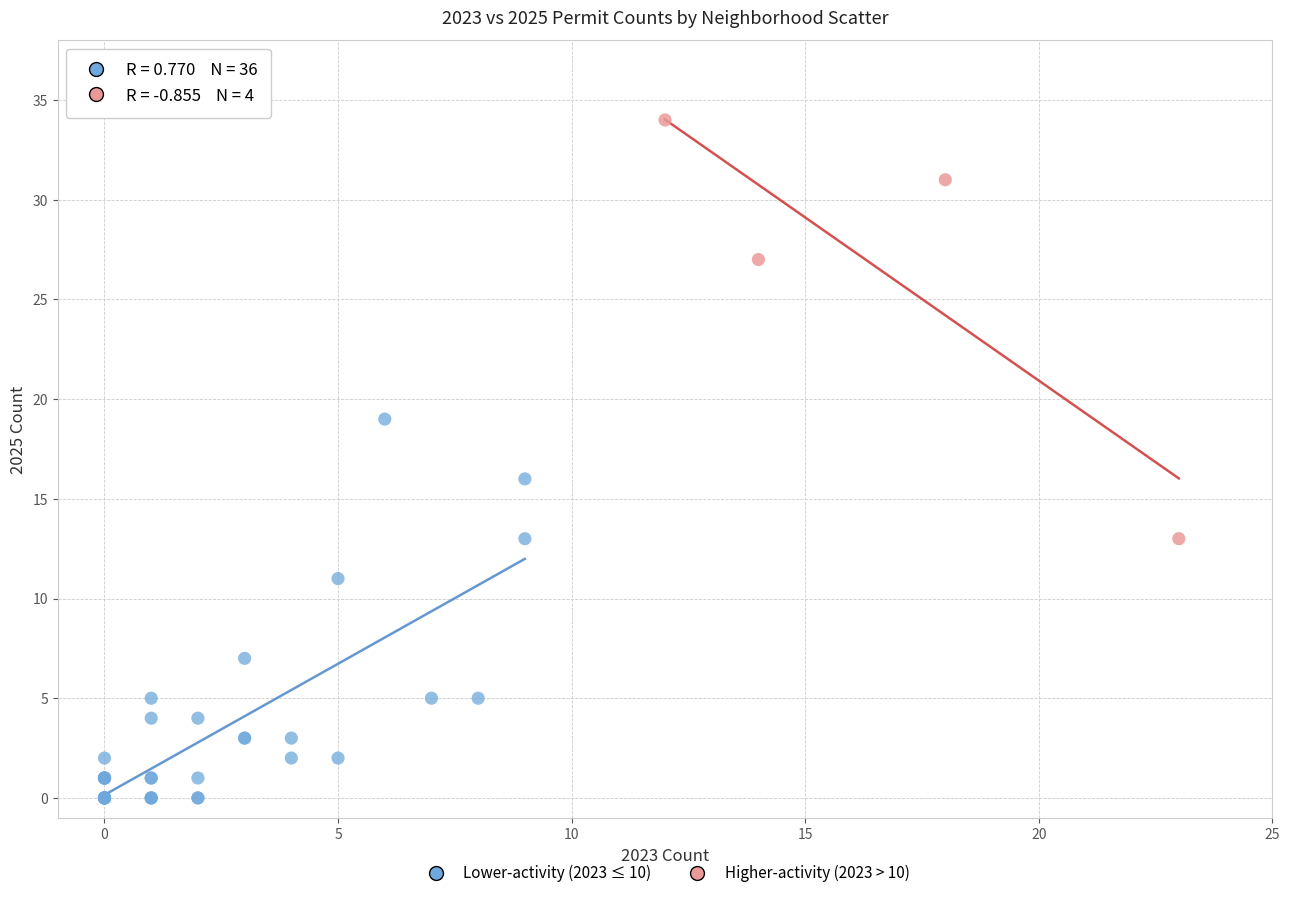

What are all the series names shown in the legend?

Lower-activity (2023 ≤ 10), Higher-activity (2023 > 10)